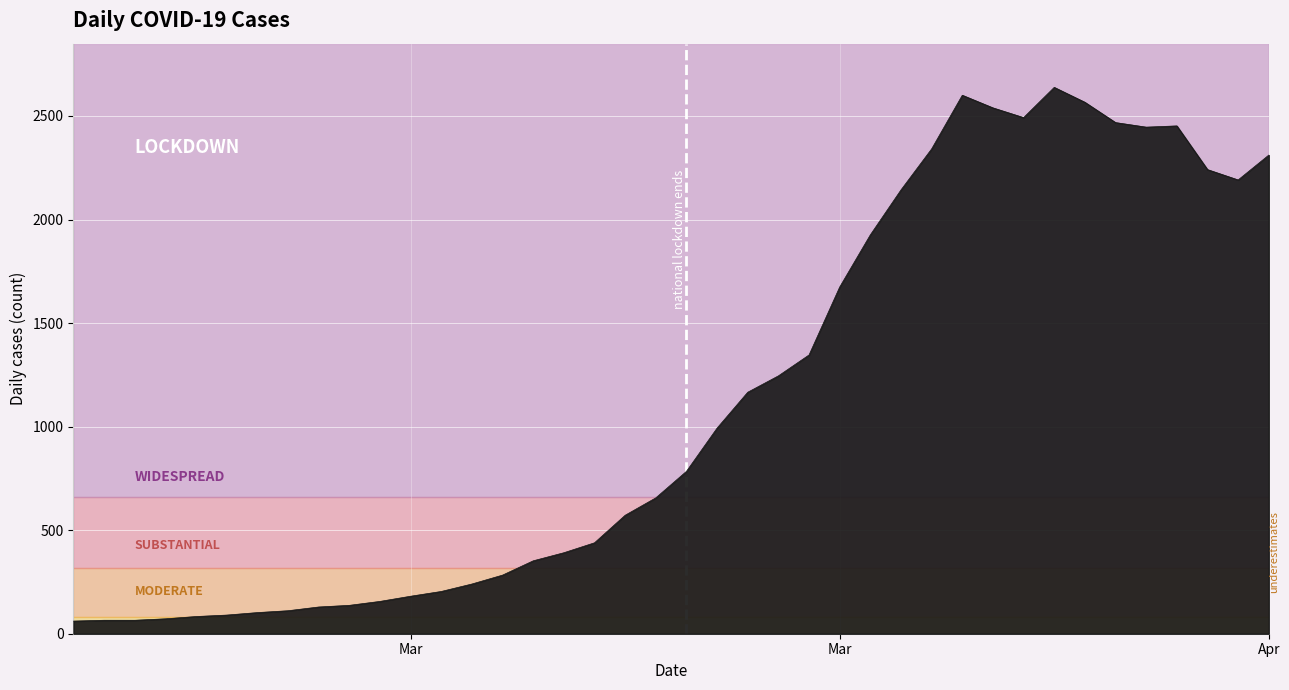

What is the greatest value displayed?

2638